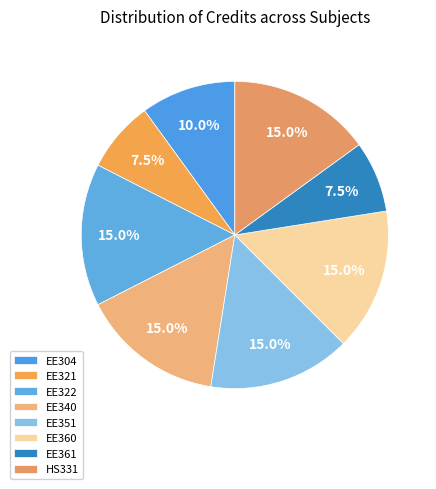

To the nearest percent, what portion does EE322 represent?

15%